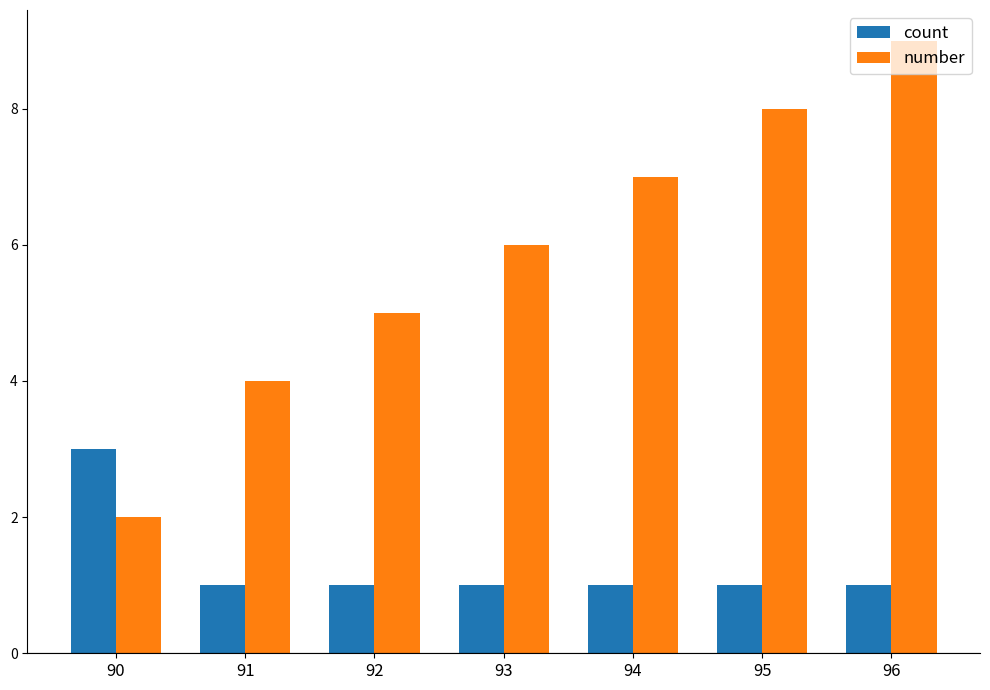

What is the maximum value for number?

9